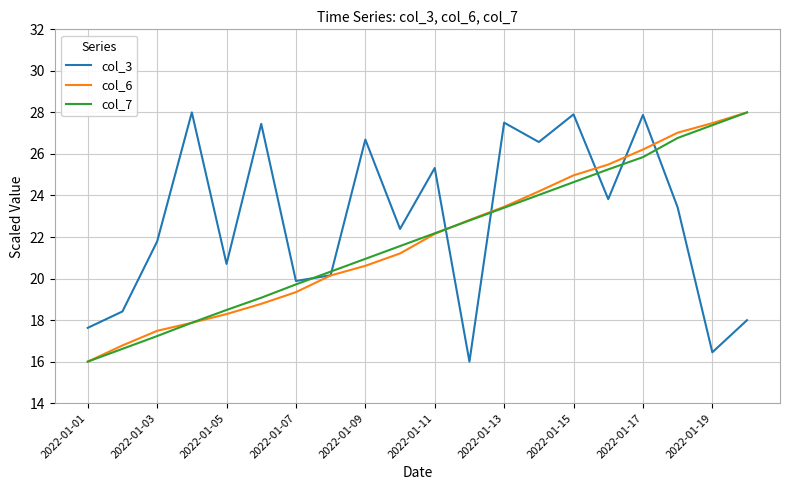

Which series has the largest total across all categories?

col_3